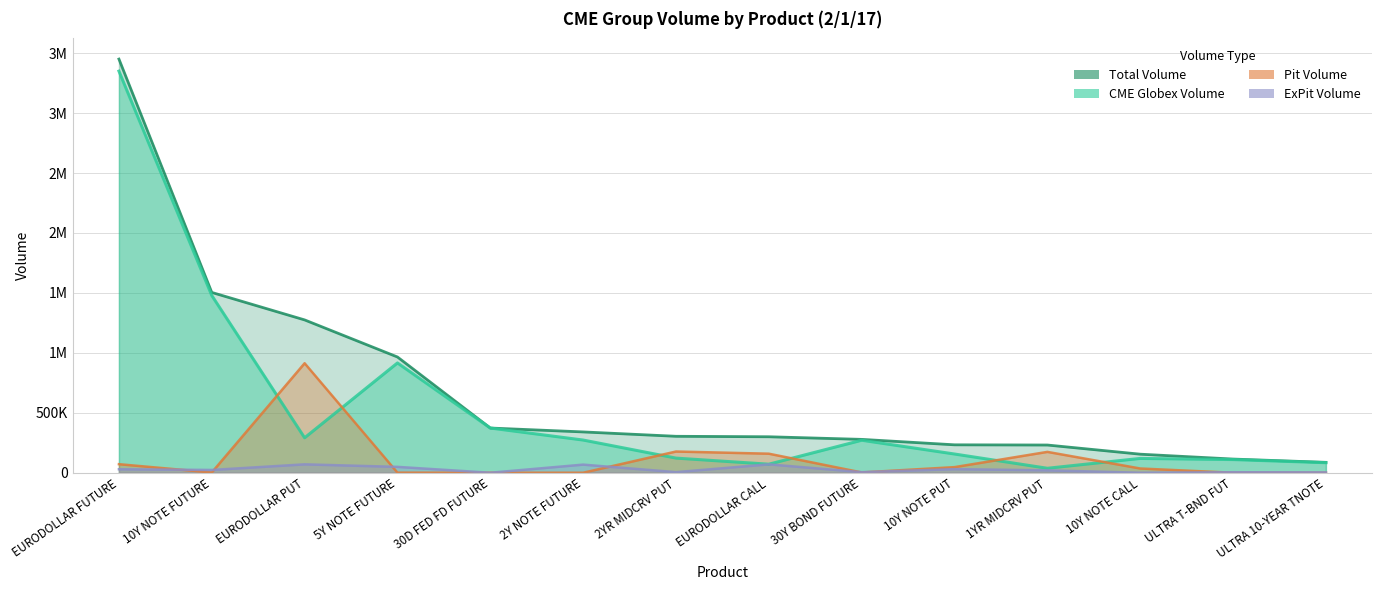

Rank the categories by ExPit Volume value from highest to lowest.

EURODOLLAR PUT, EURODOLLAR CALL, 2Y NOTE FUTURE, 5Y NOTE FUTURE, 10Y NOTE PUT, EURODOLLAR FUTURE, 10Y NOTE FUTURE, 1YR MIDCRV PUT, 2YR MIDCRV PUT, 30Y BOND FUTURE, ULTRA T-BND FUT, ULTRA 10-YEAR TNOTE, 30D FED FD FUTURE, 10Y NOTE CALL